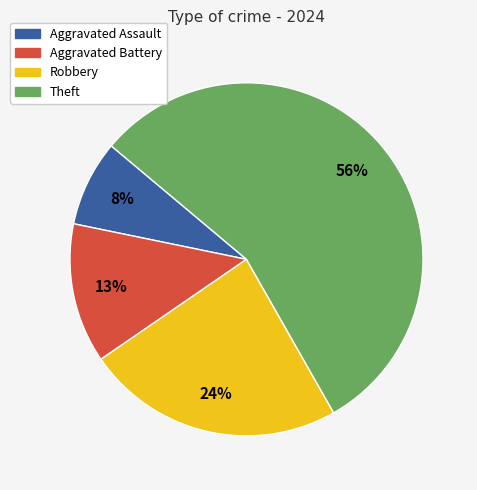

Is it true that Aggravated Assault is 1% of the pie?

False